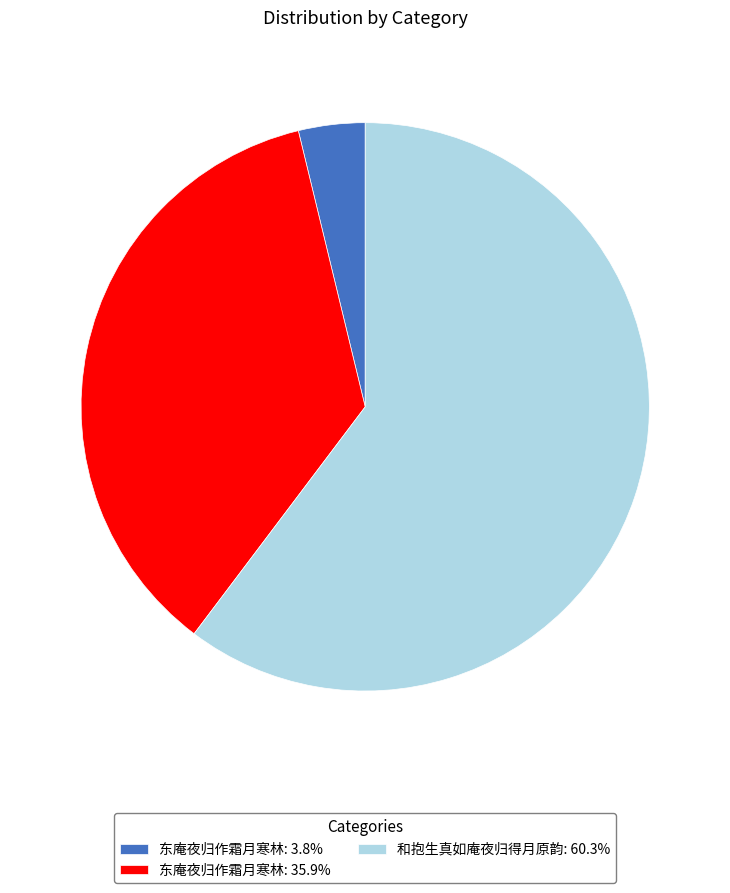

Is 东庵夜归作霜月寒林: 3.8% the majority of the pie?

No